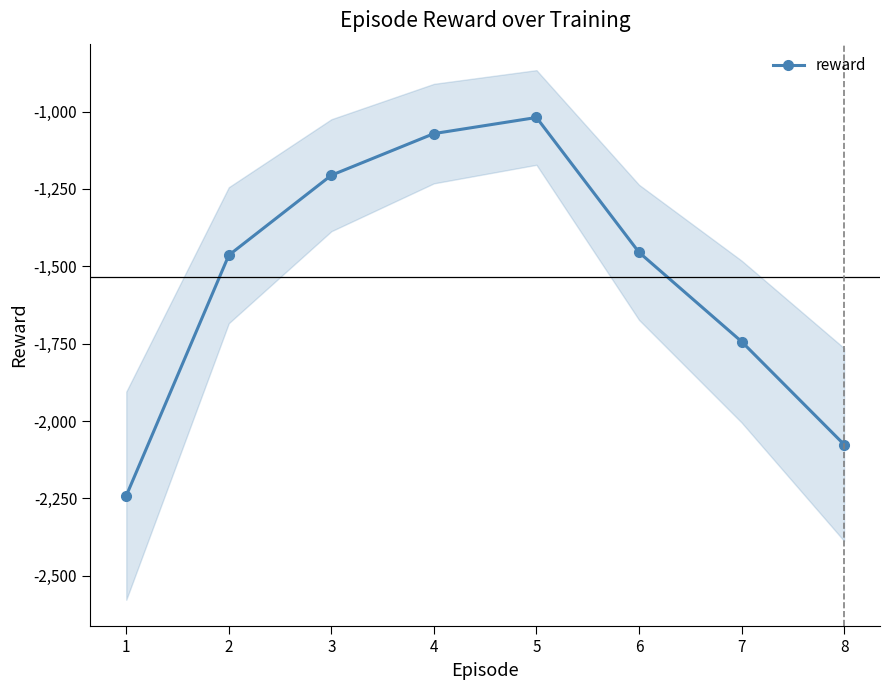

What is the change in value from 3 to 7?

-537.2